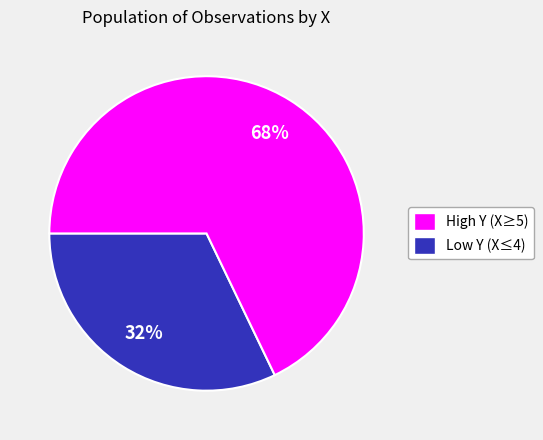

Count the number of slices in the pie.

2